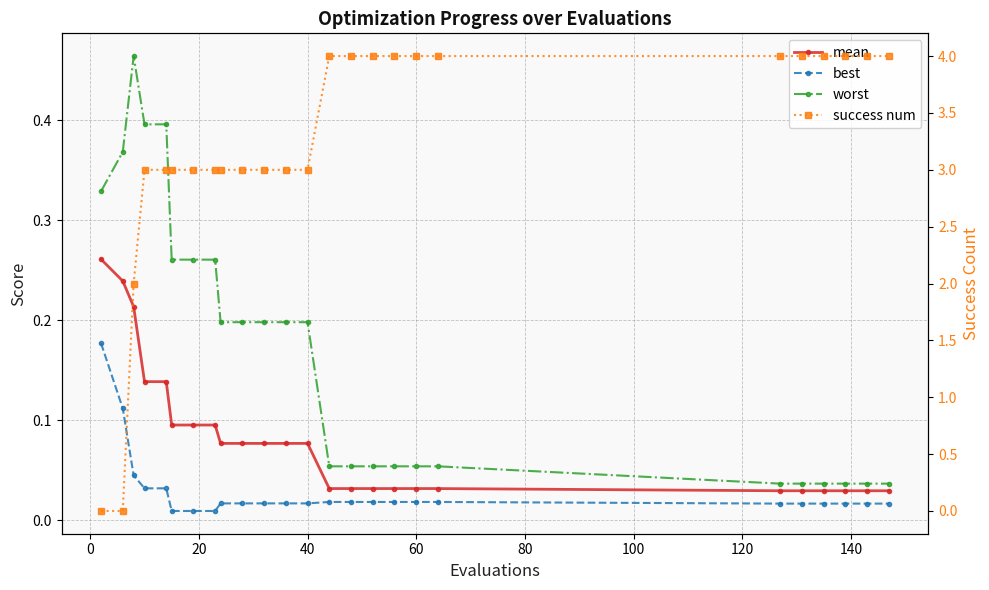

True or false: worst has more than 2 interior local peaks.

False